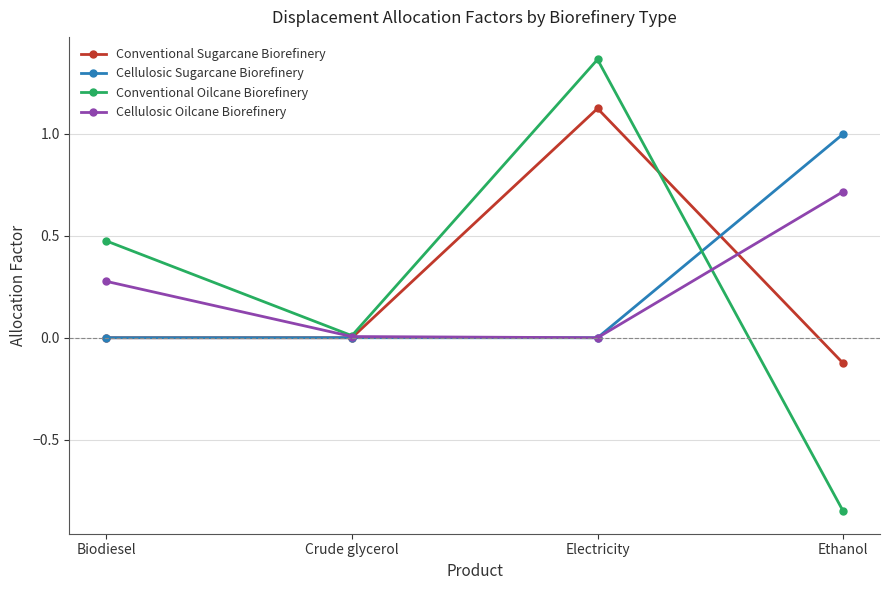

Which series ends up on top after the final intersection of Cellulosic Oilcane Biorefinery and Conventional Oilcane Biorefinery?

Cellulosic Oilcane Biorefinery